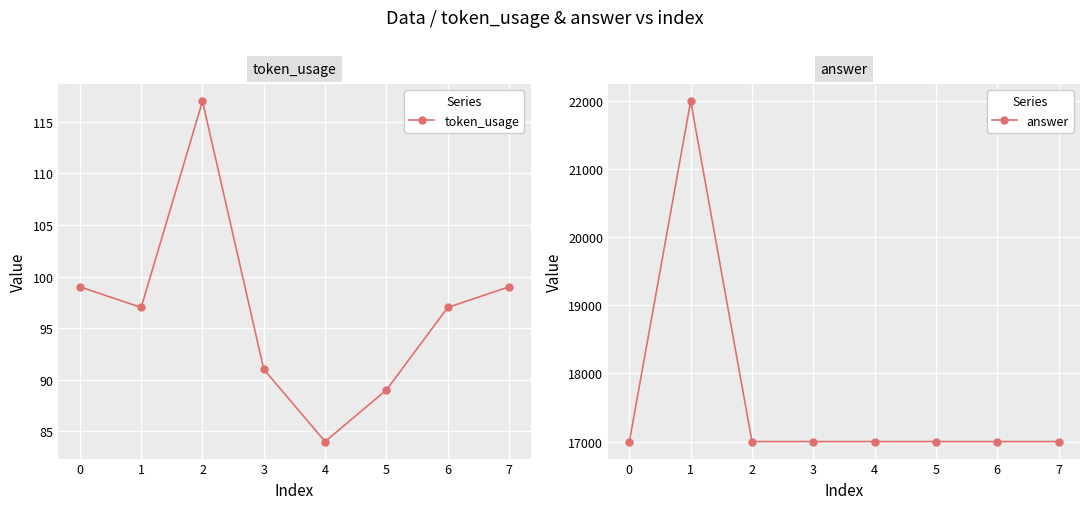

Reading left to right, transcribe all the data shown in this chart.

token_usage: 99	97	117	91	84	89	97	99
answer: 17000	22000	17000	17000	17000	17000	17000	17000